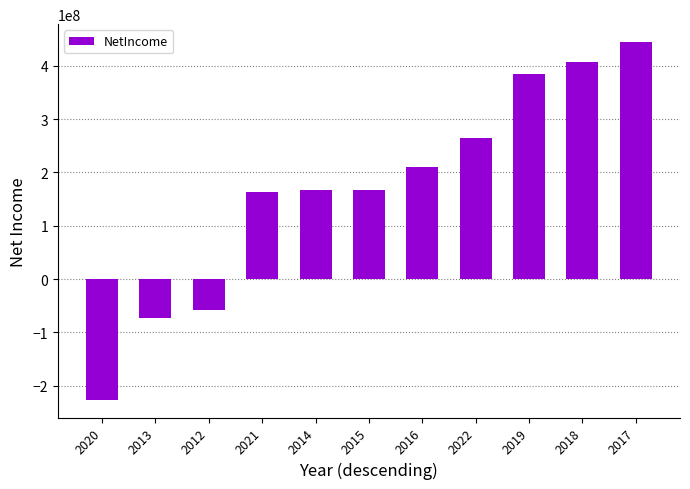

The chart shows a value of 164000000 at 2021. True or false?

True